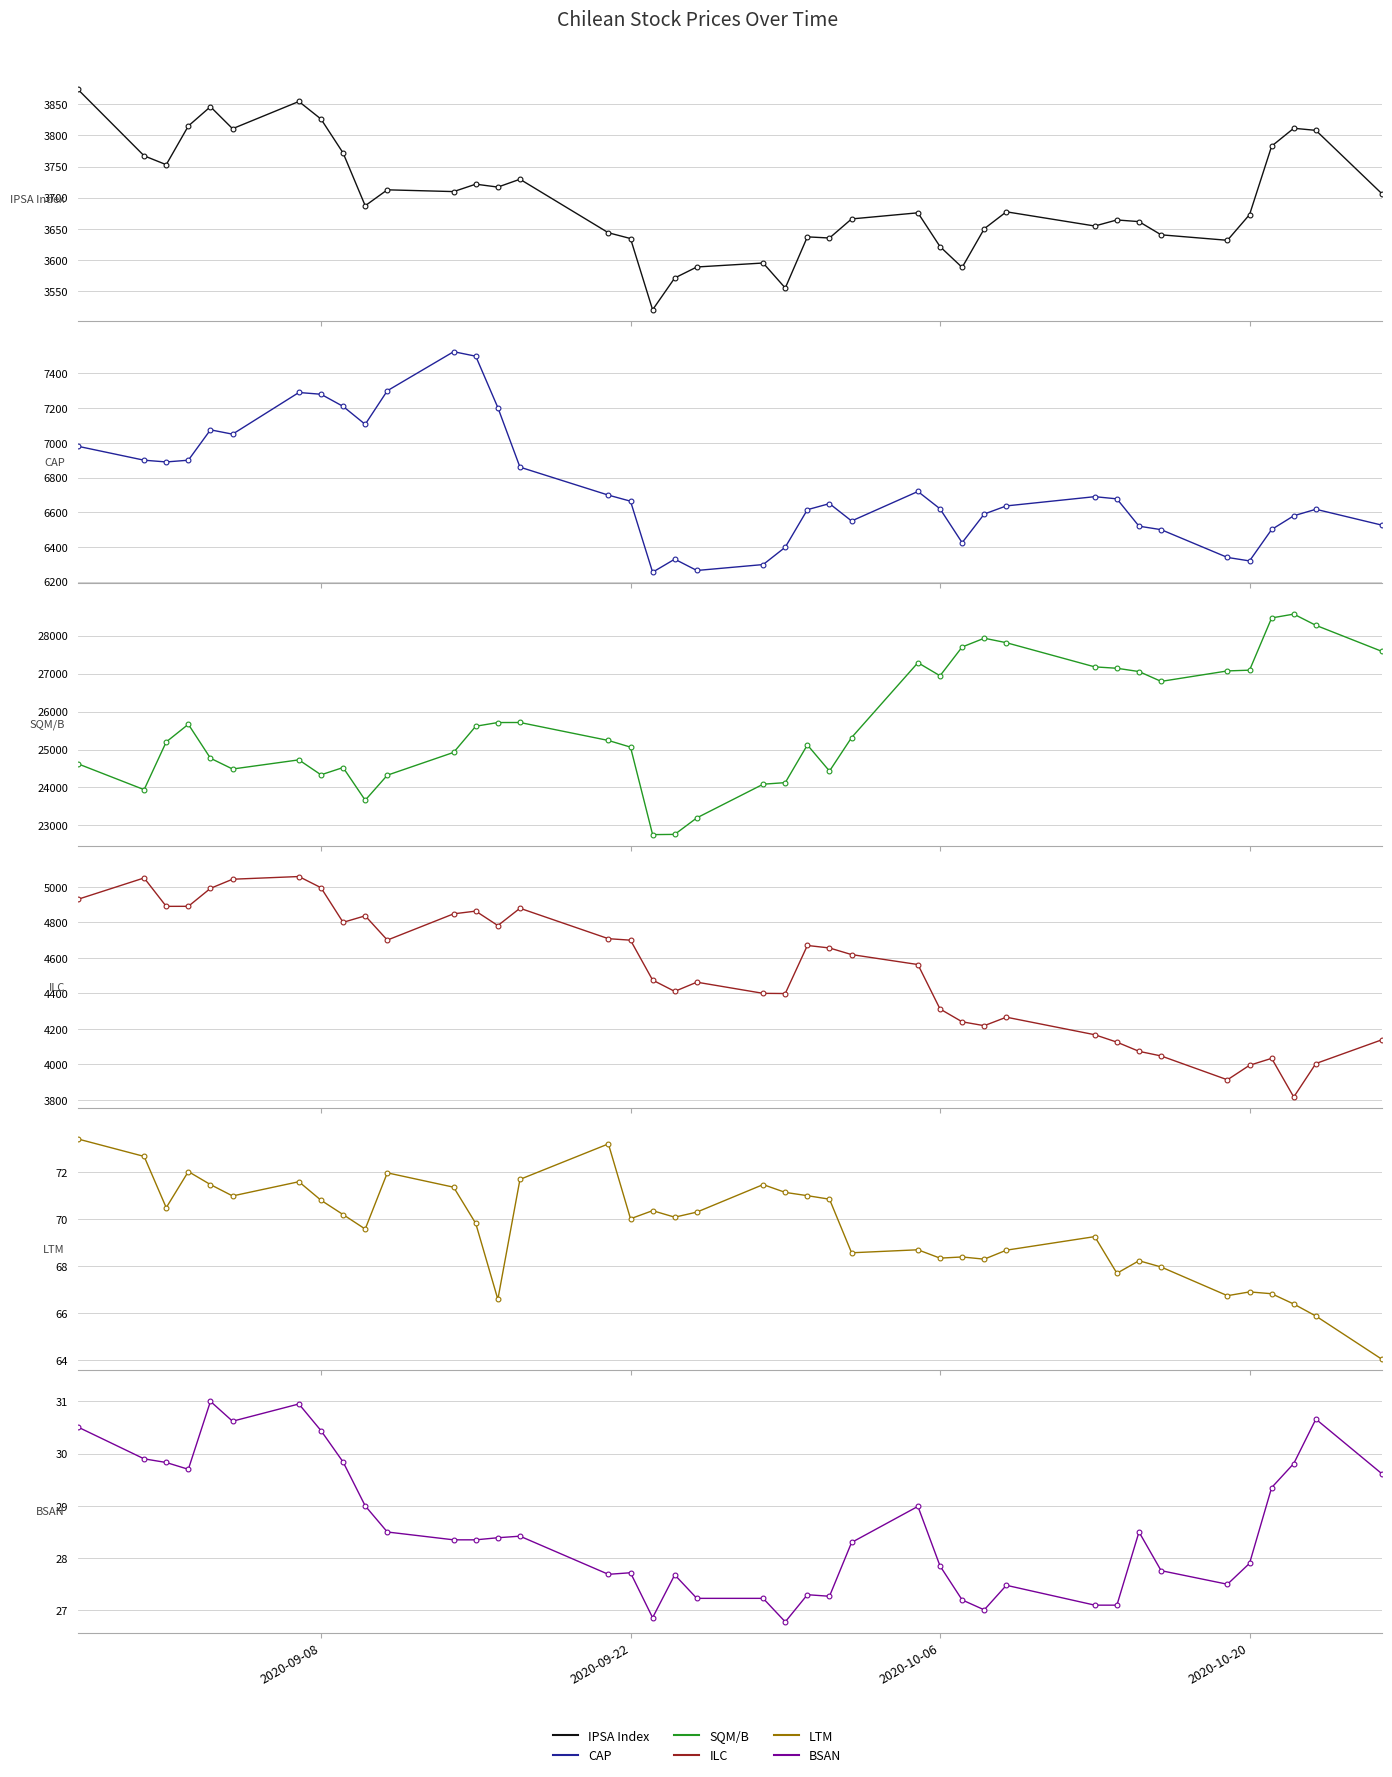

Which series contains the lowest Y value?

BSAN